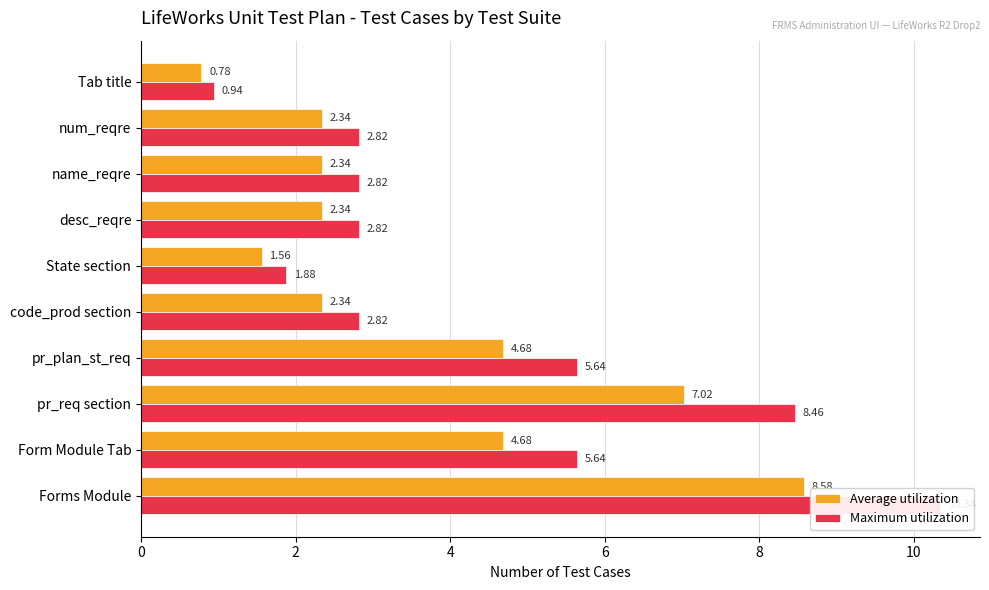

Read the Average utilization value at 6.

4.7